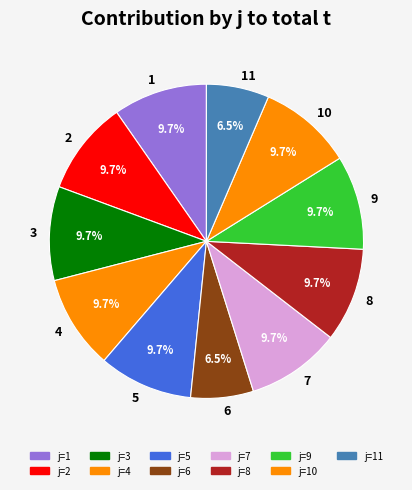

To the nearest percent, what is the average slice percentage?

9%